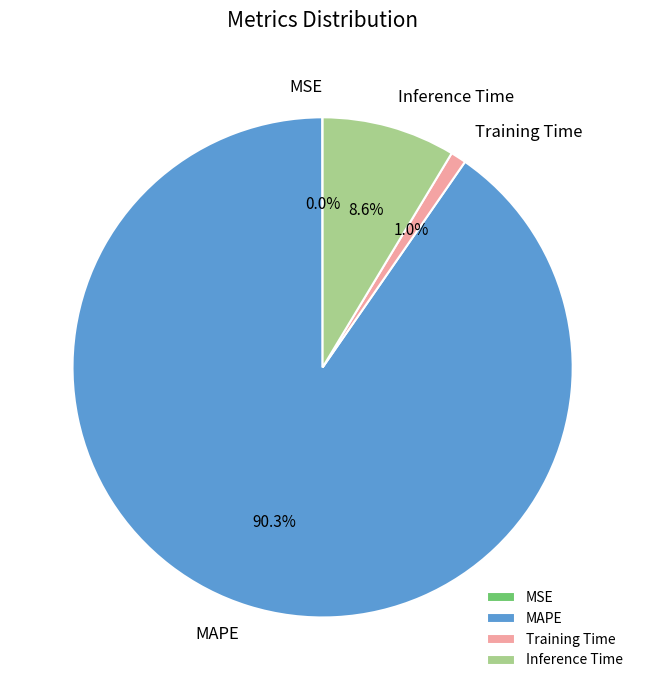

Which category has the biggest portion of the pie?

MAPE